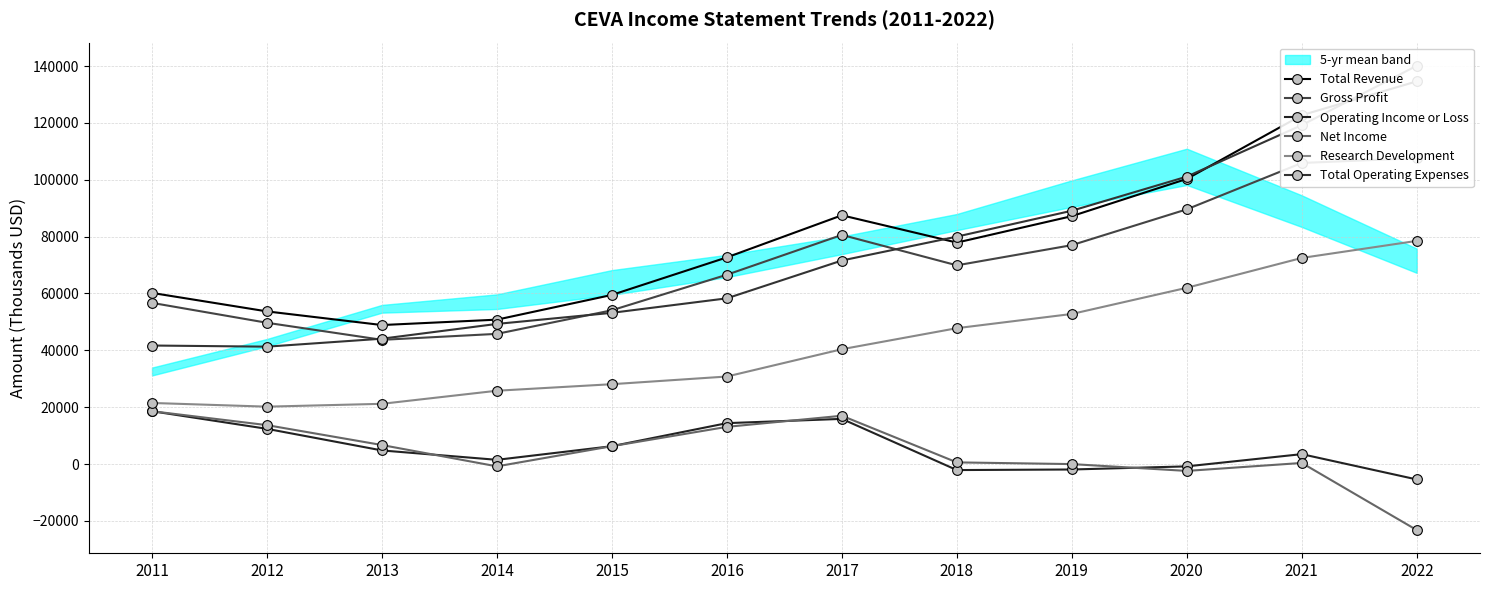

True or false: Total Revenue has a value of 16818 at 2012.

False